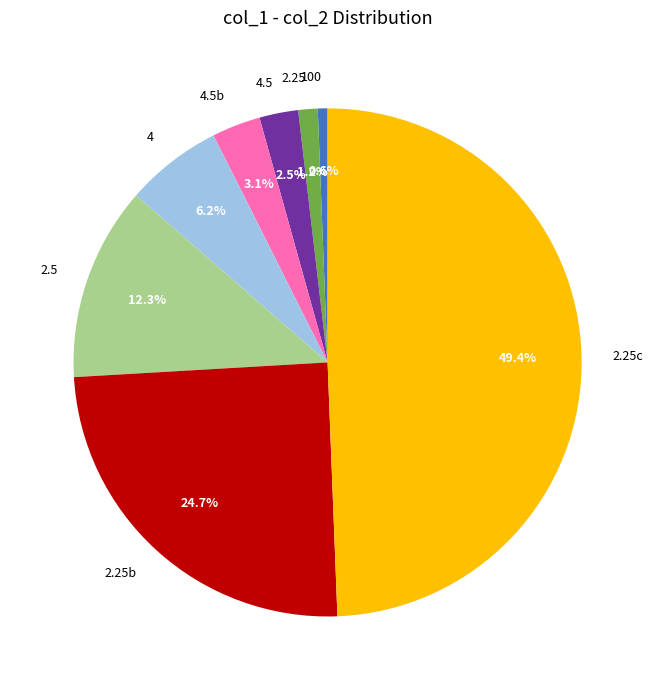

Count the number of slices in the pie.

8